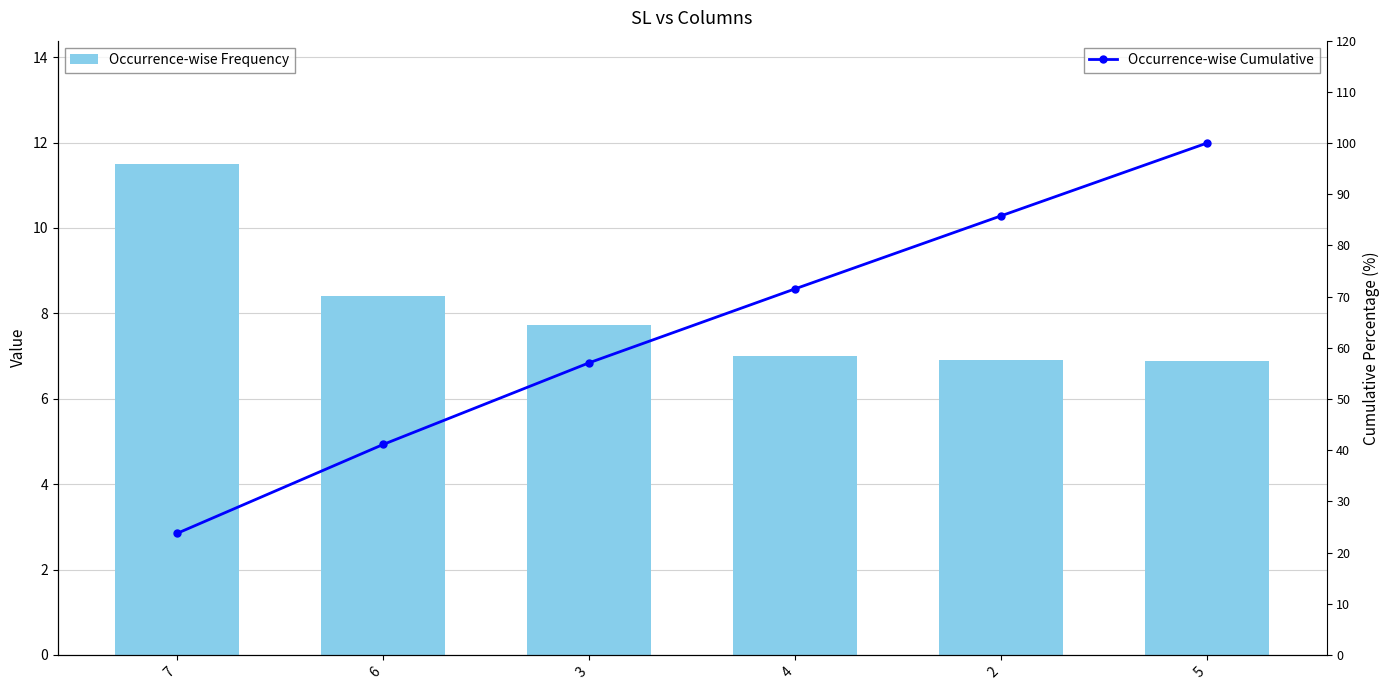

What is the lowest value of the Occurrence-wise Frequency series?

6.9